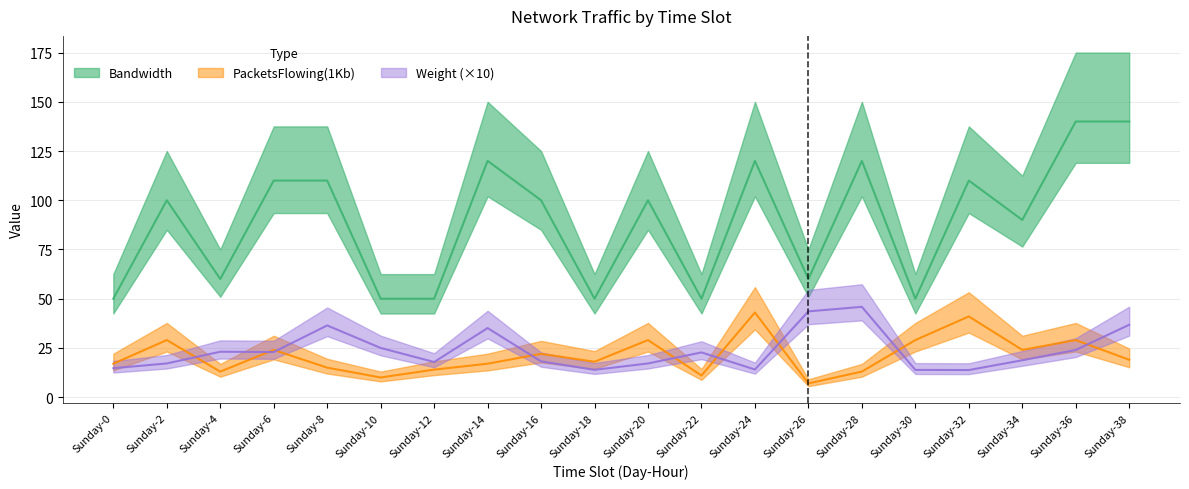

Which category has the highest value in the PacketsFlowing(1Kb) series?

Sunday-24